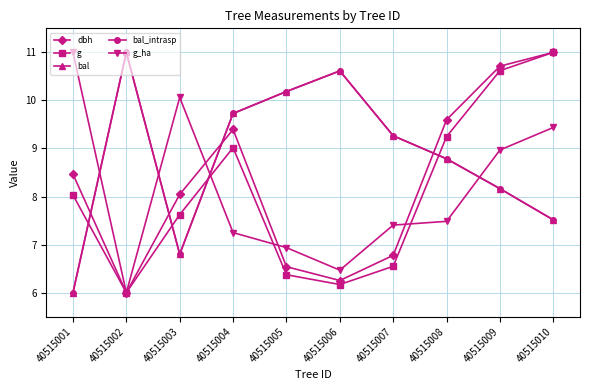

Is this an area chart (filled region under the line)?

No